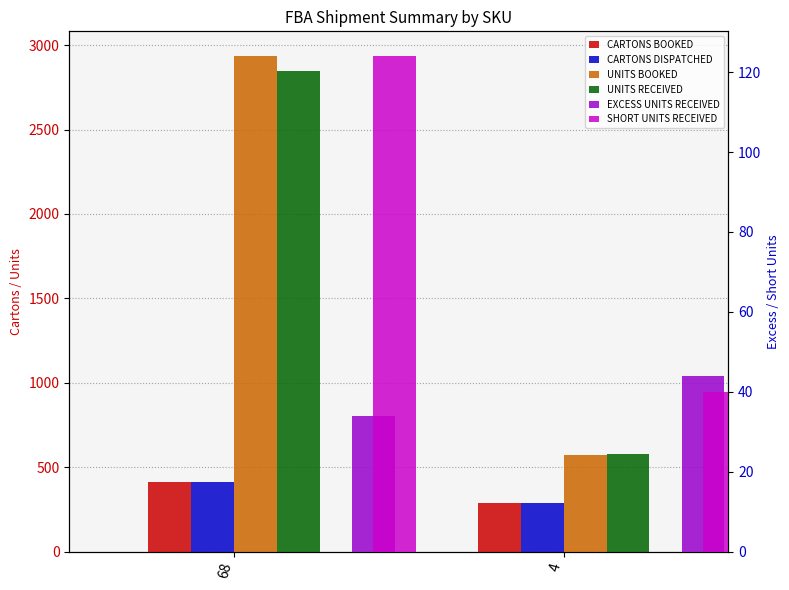

What is the spread (max minus min) of values at 4?

536